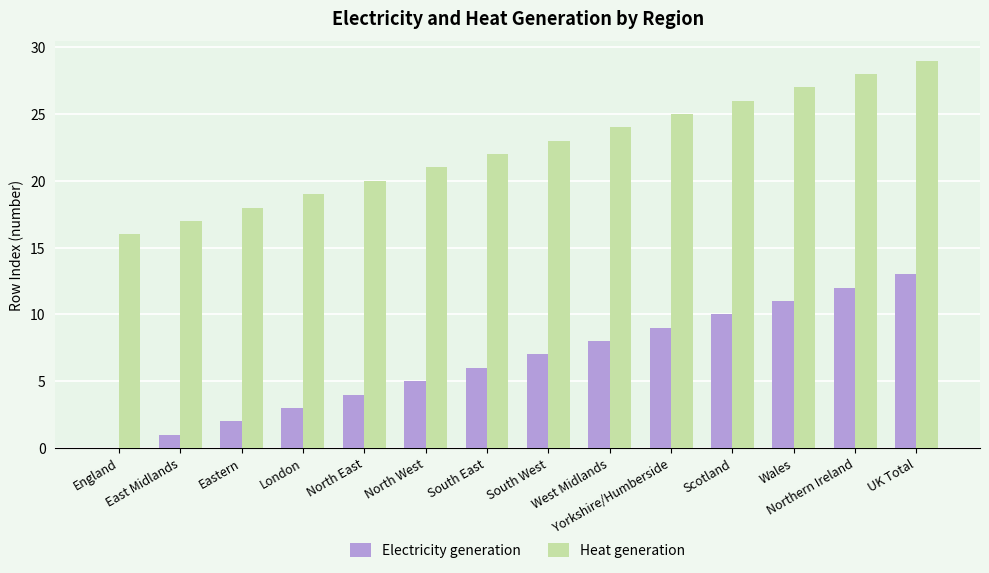

Reading left to right, what are all the values shown in this chart?

Electricity generation: England=0	East Midlands=1	Eastern=2	London=3	North East=4	North West=5	South East=6	South West=7	West Midlands=8	Yorkshire/Humberside=9	Scotland=10	Wales=11	Northern Ireland=12	UK Total=13
Heat generation: England=16	East Midlands=17	Eastern=18	London=19	North East=20	North West=21	South East=22	South West=23	West Midlands=24	Yorkshire/Humberside=25	Scotland=26	Wales=27	Northern Ireland=28	UK Total=29